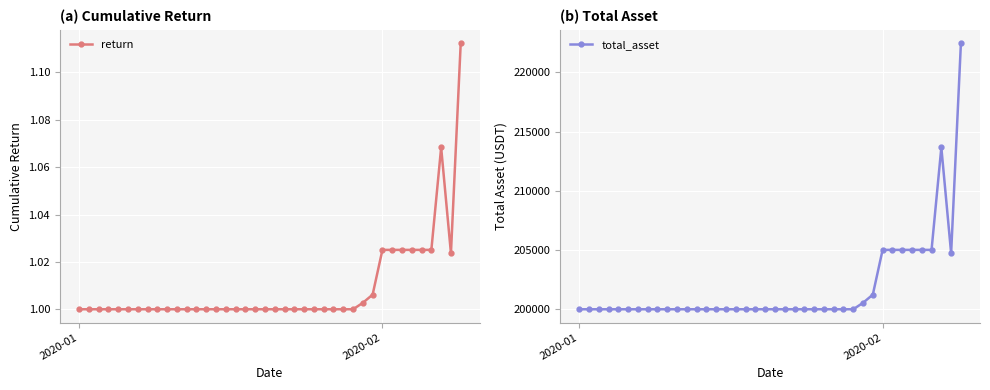

What is the average value of the total_asset series?

201818.2